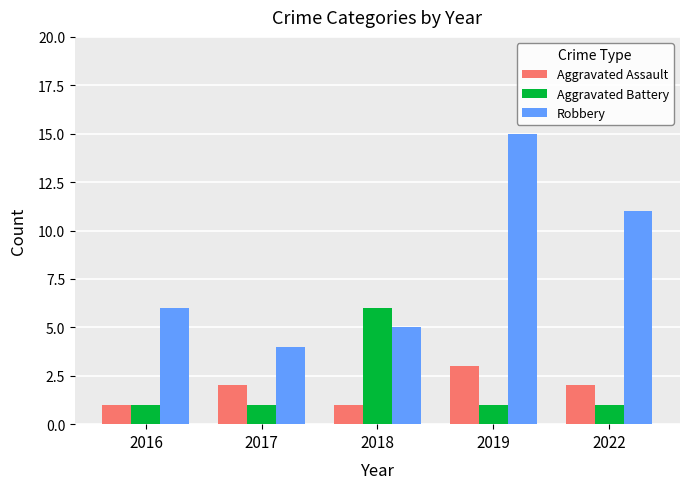

Are the bars grouped side by side (vs. stacked)?

Yes